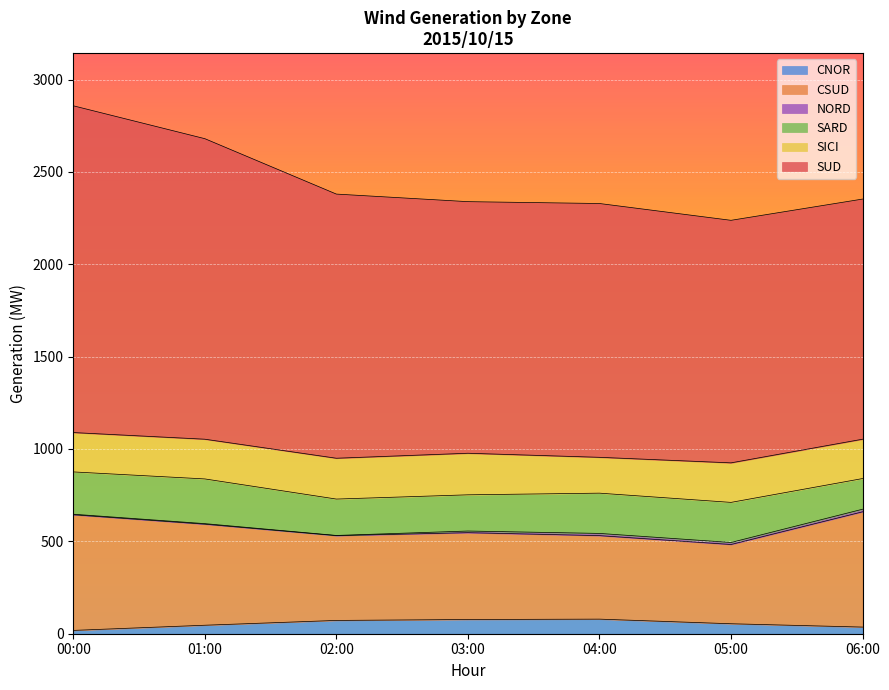

What is the highest value of the CNOR series?

79